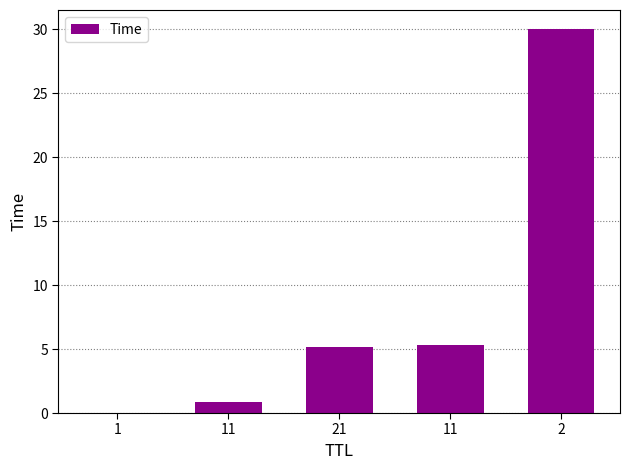

What is the average value?

8.3